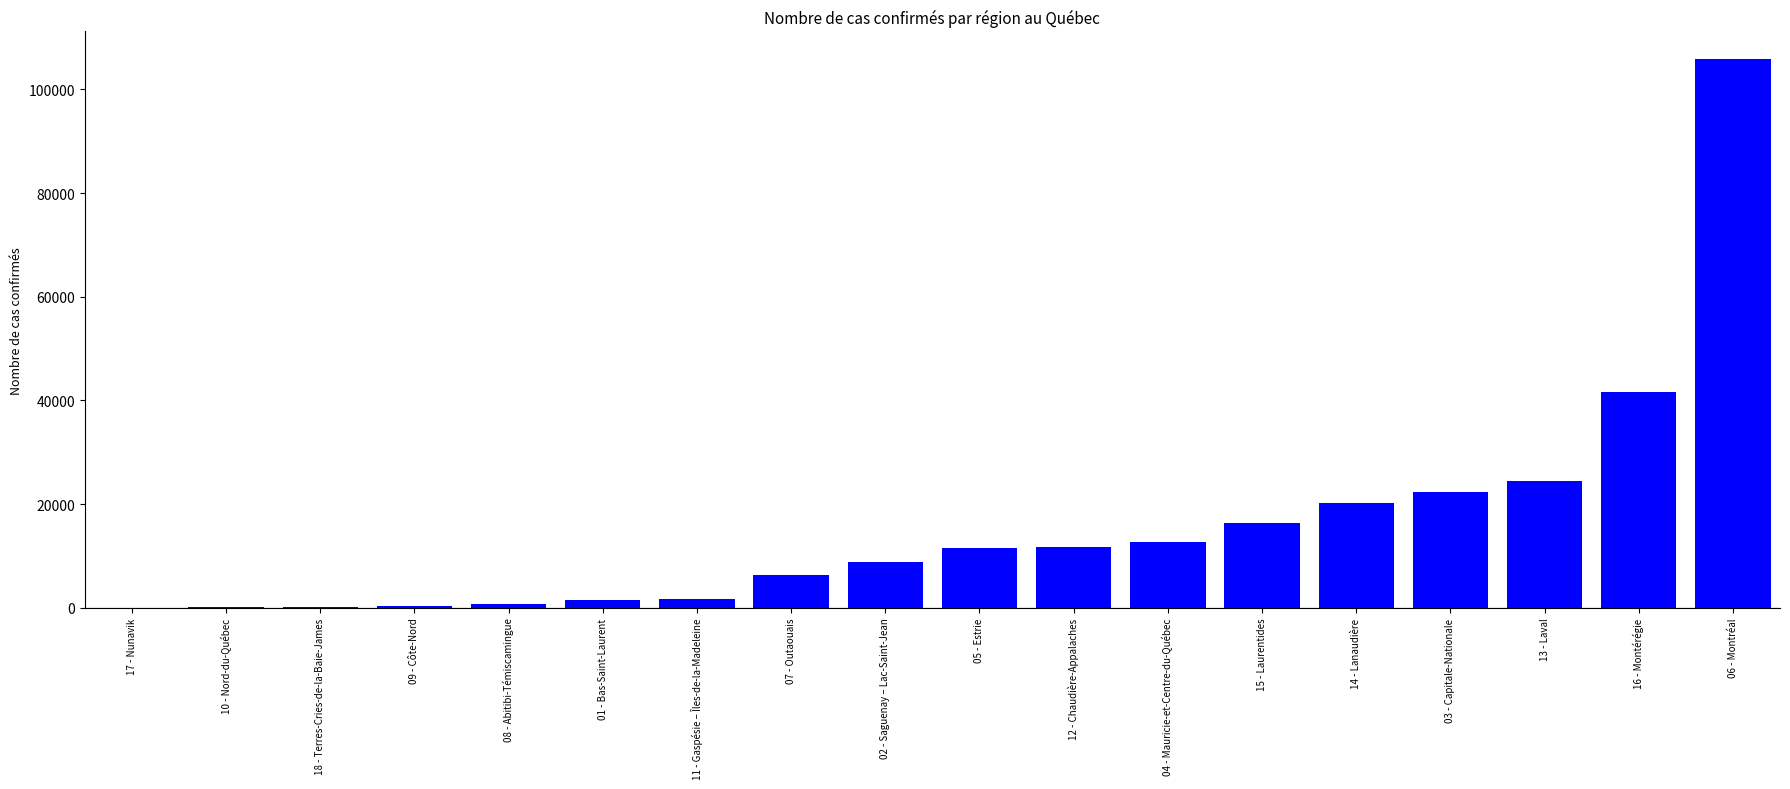

The chart shows a value of 87 at 10 - Nord-du-Québec. True or false?

True